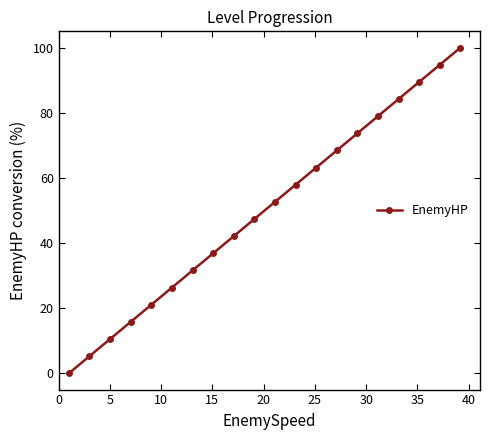

What is the maximum value shown in the chart?

100.0